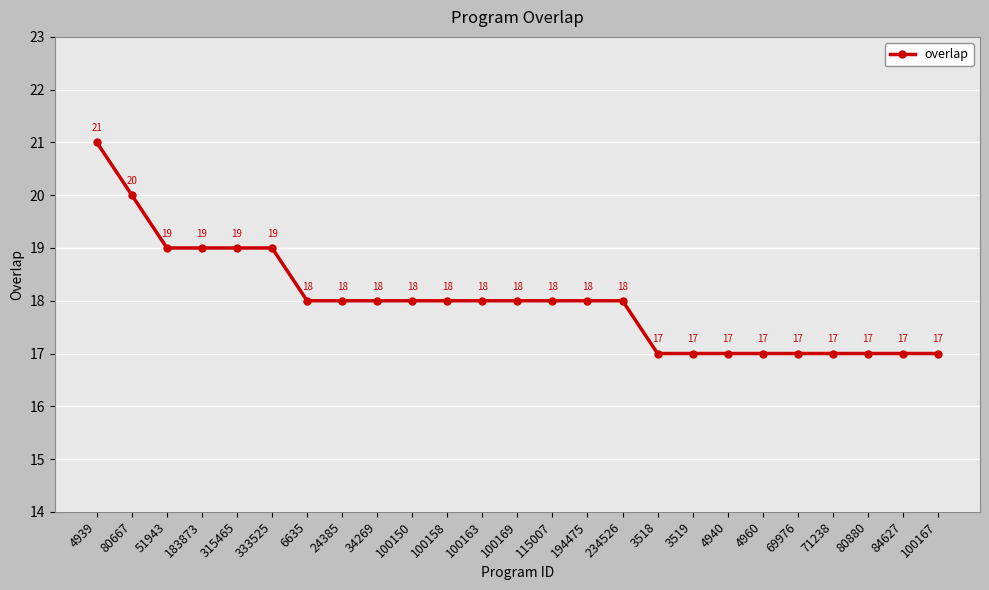

How many categories are shown in the chart?

25